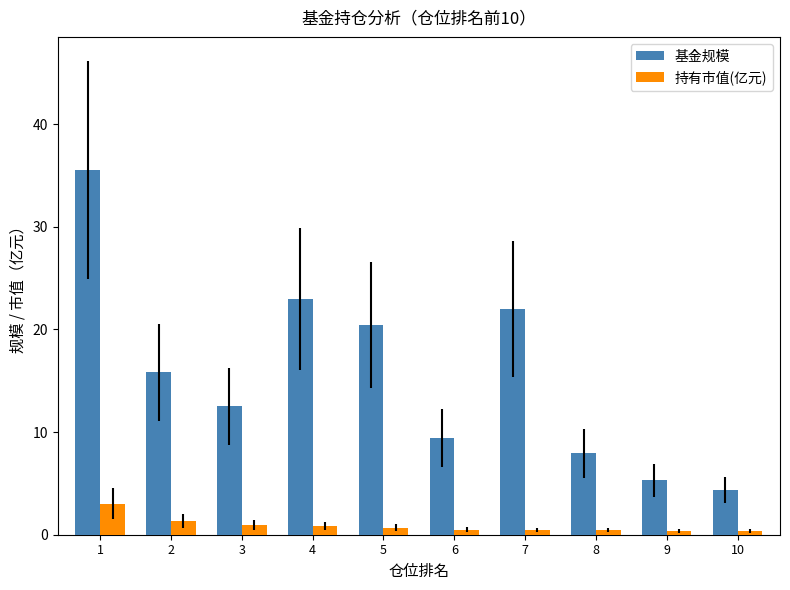

Which series changed the most between 5 and 6?

基金规模